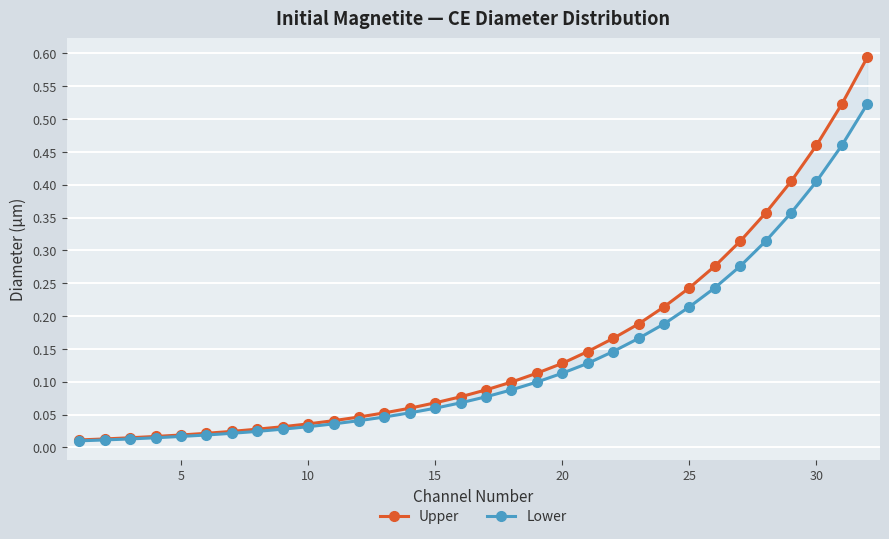

Is it true that Lower equals 0.8 at 31?

False